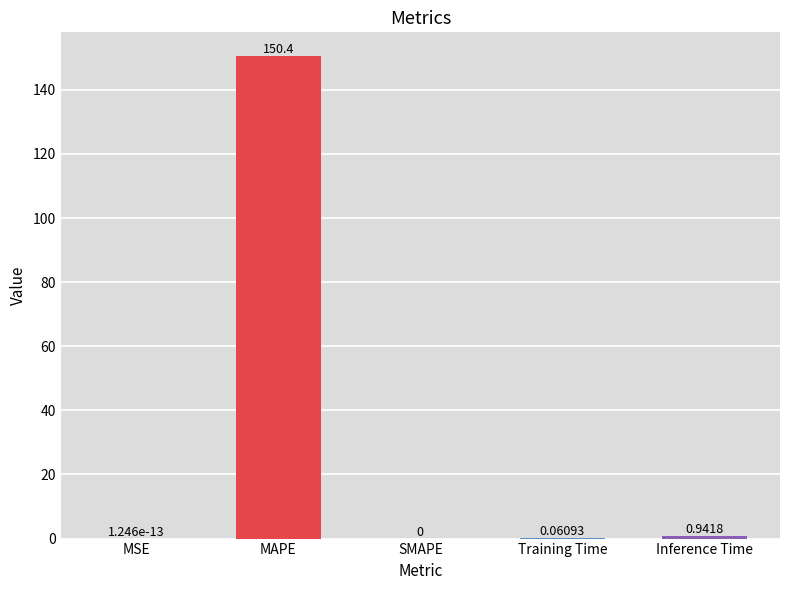

Where is the data nearest to the value 75?

Inference Time